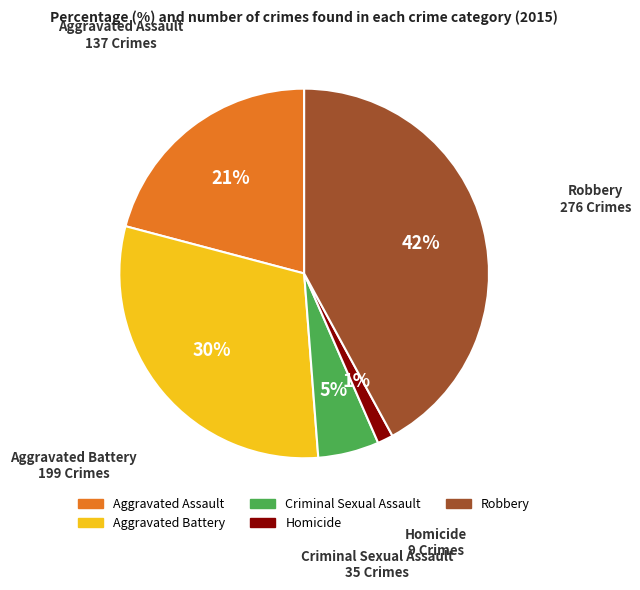

How many segments does this pie chart have?

5